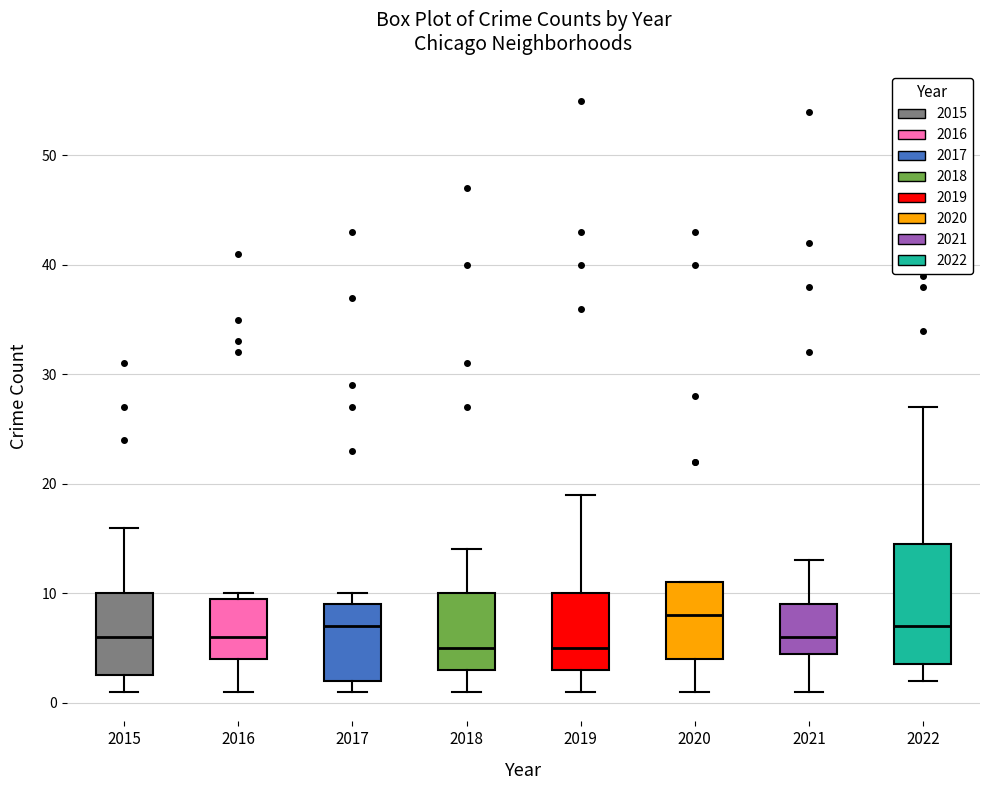

Reading left to right, transcribe this box plot: for each box, give where its median line is, the range the box spans, and where its two whiskers end, as read against the y-axis. The values are not printed on the chart, so give them approximately, as read against the axis.

2015: median 6, box 3 to 10, whiskers 1 to 16
2016: median 6, box 4 to 10, whiskers 1 to 10 (just above the box's upper edge)
2017: median 7, box 2 to 9, whiskers 1 to 10
2018: median 5, box 3 to 10, whiskers 1 to 14
2019: median 5, box 3 to 10, whiskers 1 to 19
2020: median 8, box 4 to 11, whiskers 1 to 11
2021: median 6, box 5 to 9, whiskers 1 to 13
2022: median 7, box 4 to 15, whiskers 2 to 27